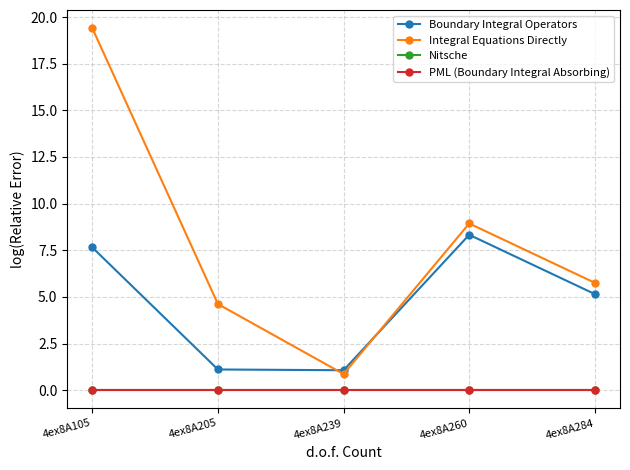

How many distinct data groups are displayed?

4